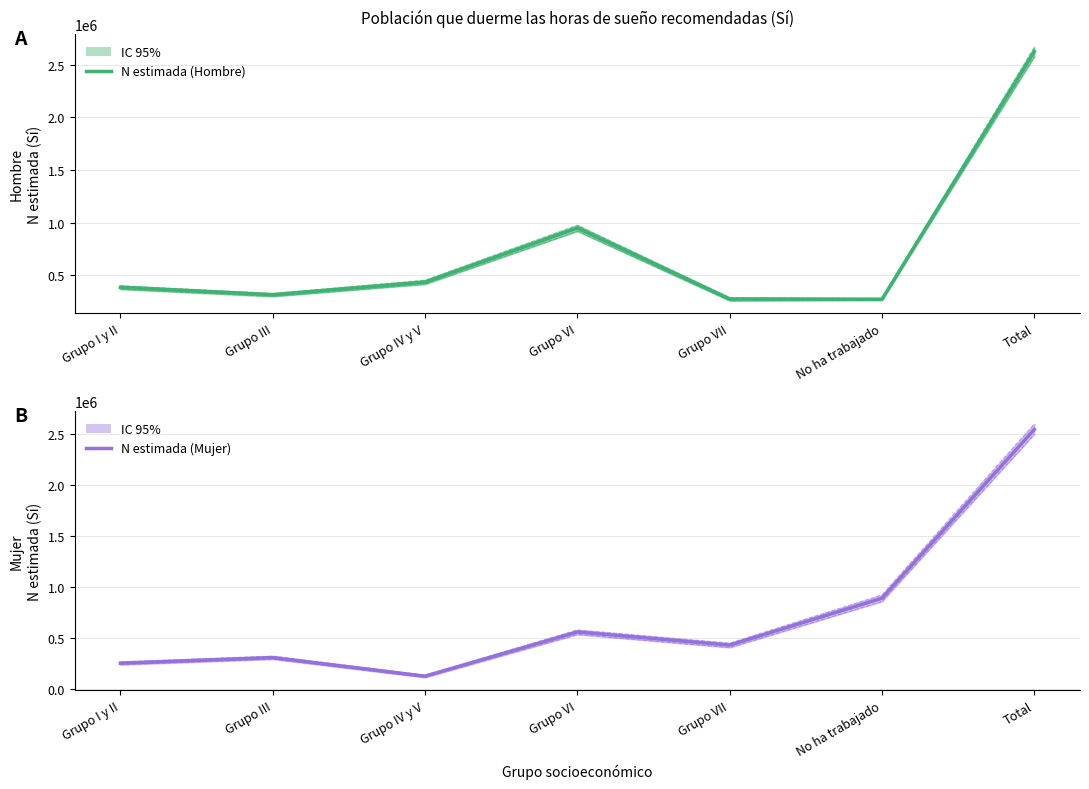

Where is the first local minimum for Estimate (Hombre)?

Grupo III